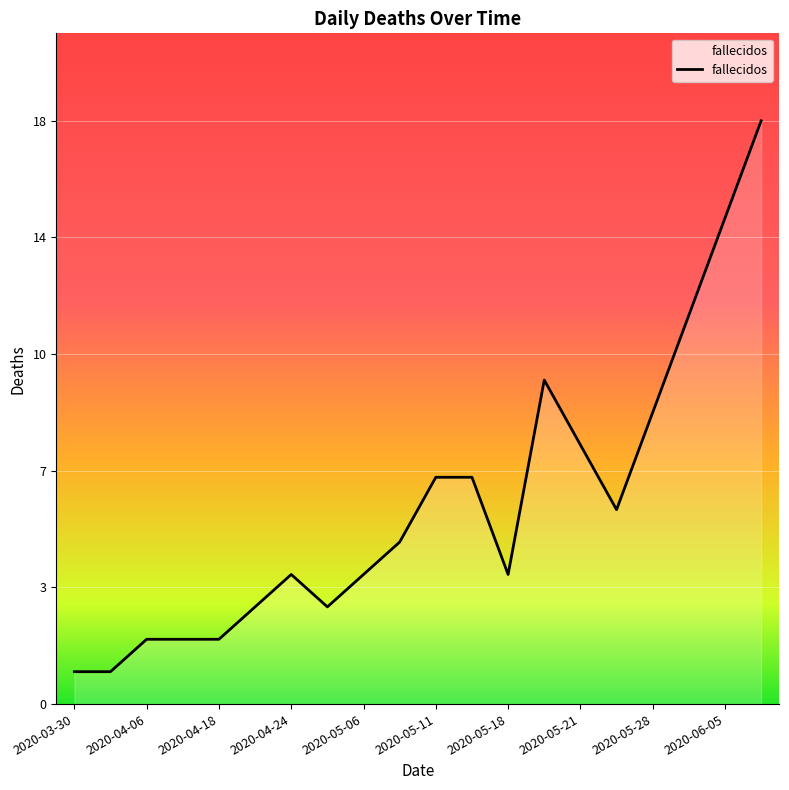

What is the minimum value shown in the chart?

1